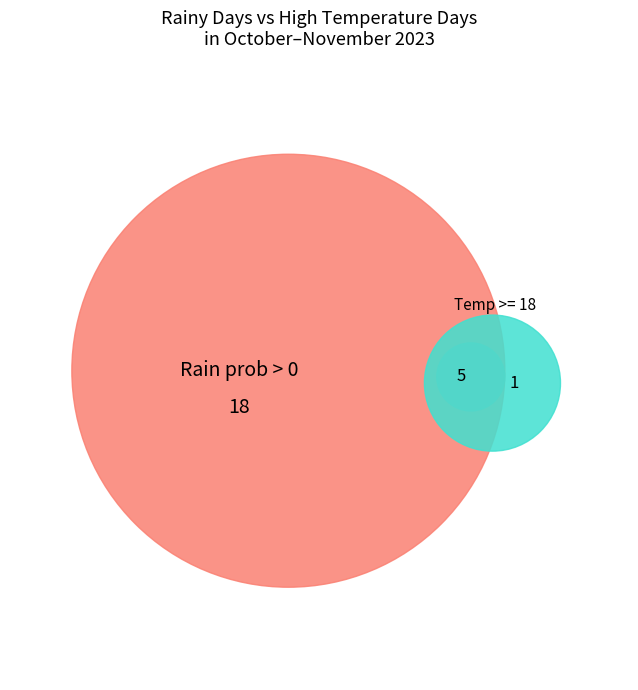

True or false: 2023-11-02 accounts for 9% of the total.

True